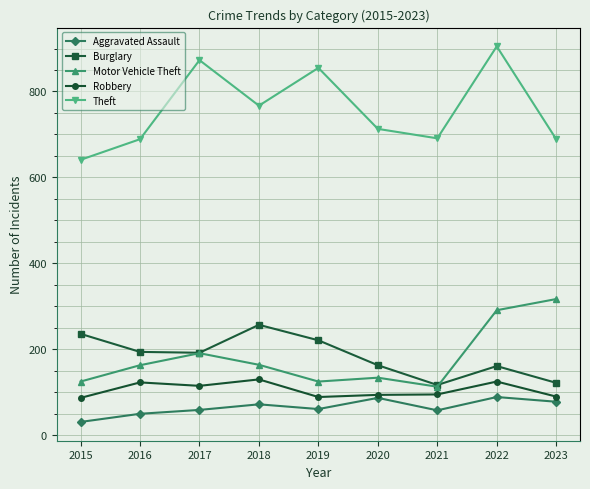

What is the smallest value displayed?

31